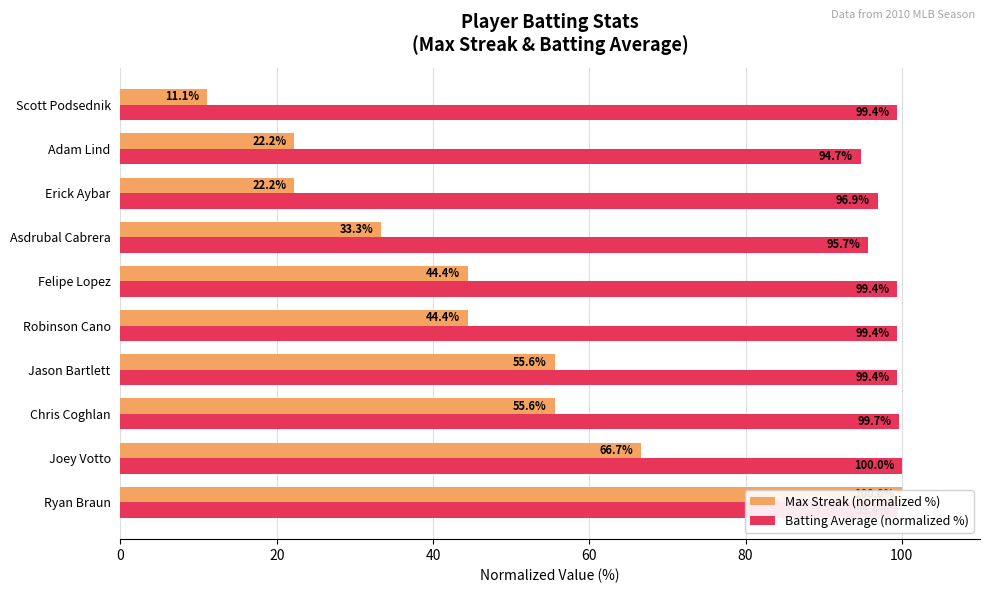

Is the value of Batting Average (normalized %) at Jason Bartlett greater than the value of Max Streak (normalized %) at Scott Podsednik?

Yes